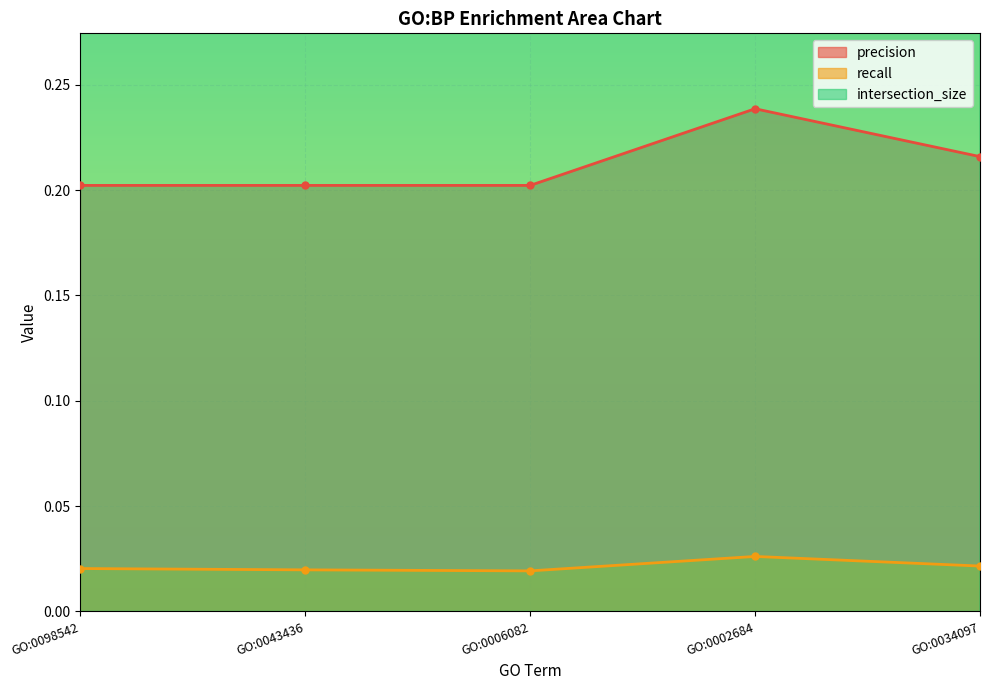

How many interior local peaks does the recall series have?

1